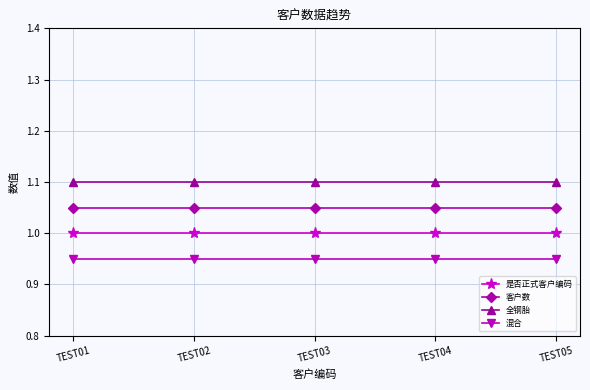

The value of 混合 at TEST04 is 0.5. True or false?

False